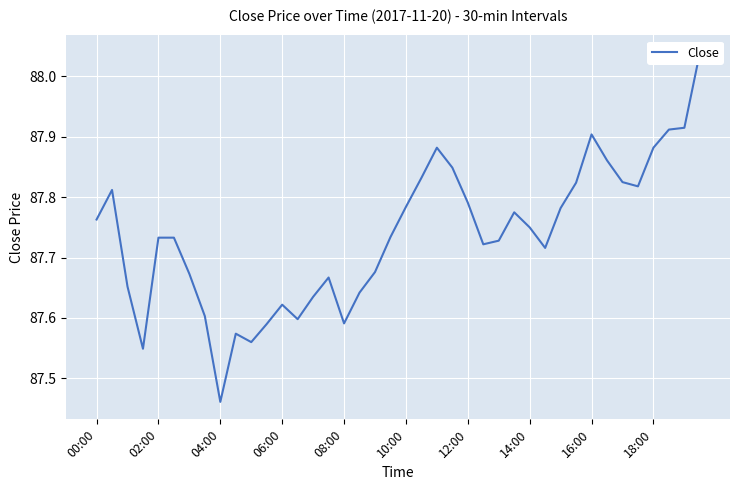

What is the average value?

87.7